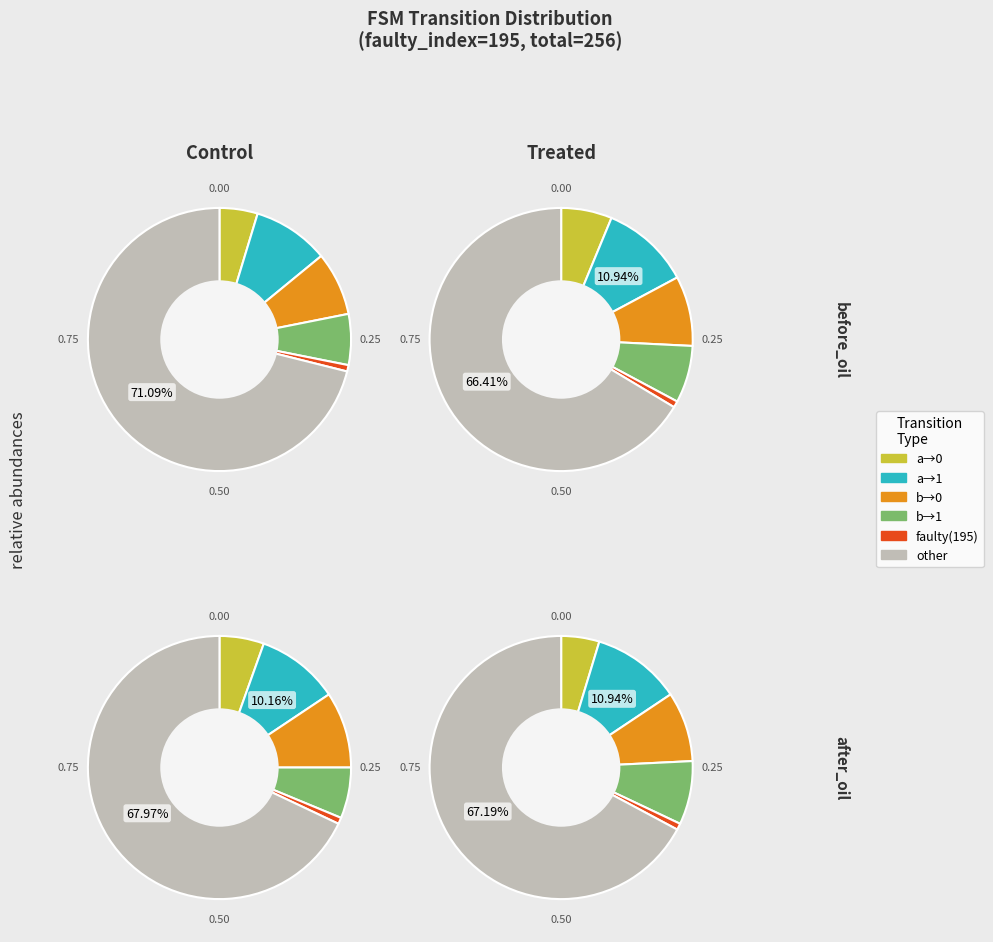

Is source_state 0-15 the majority of the pie?

No